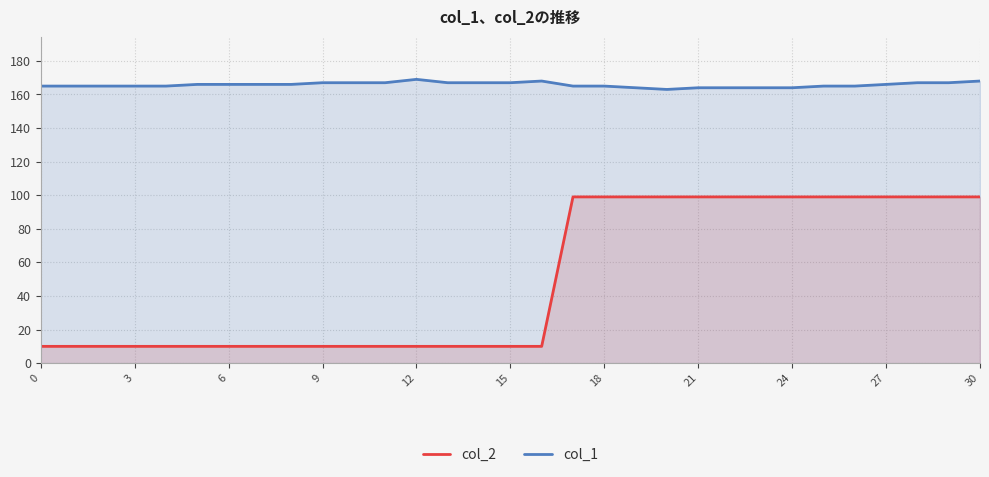

What value does the col_1 series have at 12?

169